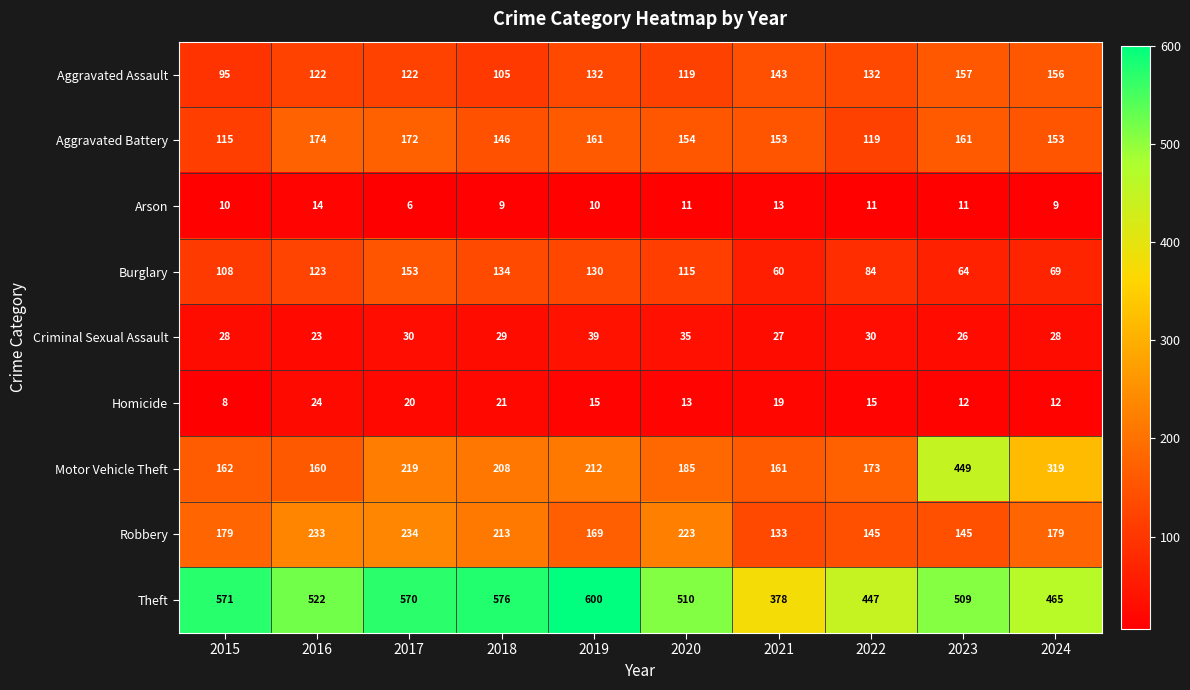

Between 2023 and 2024, which series saw the biggest shift?

Motor Vehicle Theft